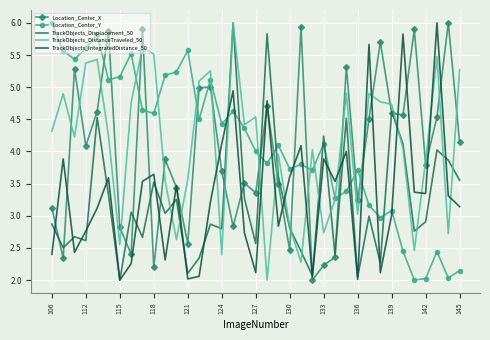

True or false: Location_Center_X and TrackObjects_DistanceTraveled_50 cross at least once.

True